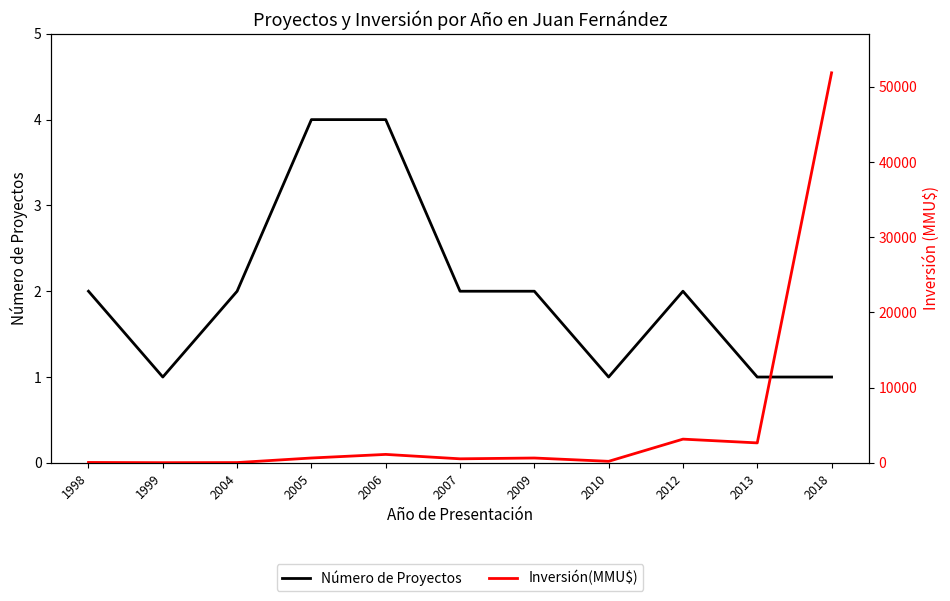

How many lines are shown in the chart?

2